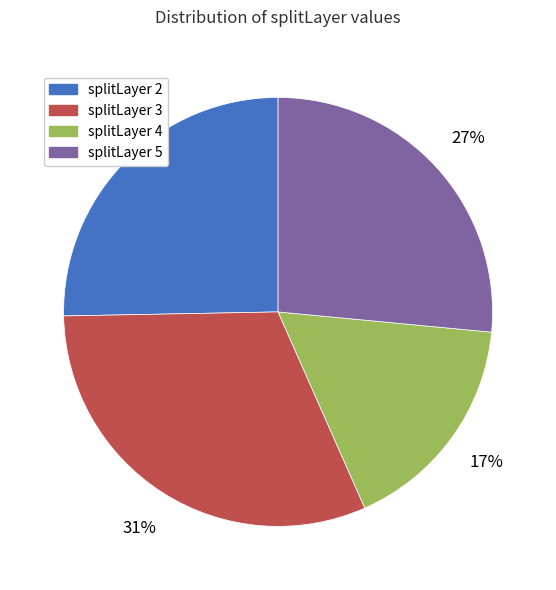

The splitLayer 2 slice represents 39% of the pie. True or false?

False